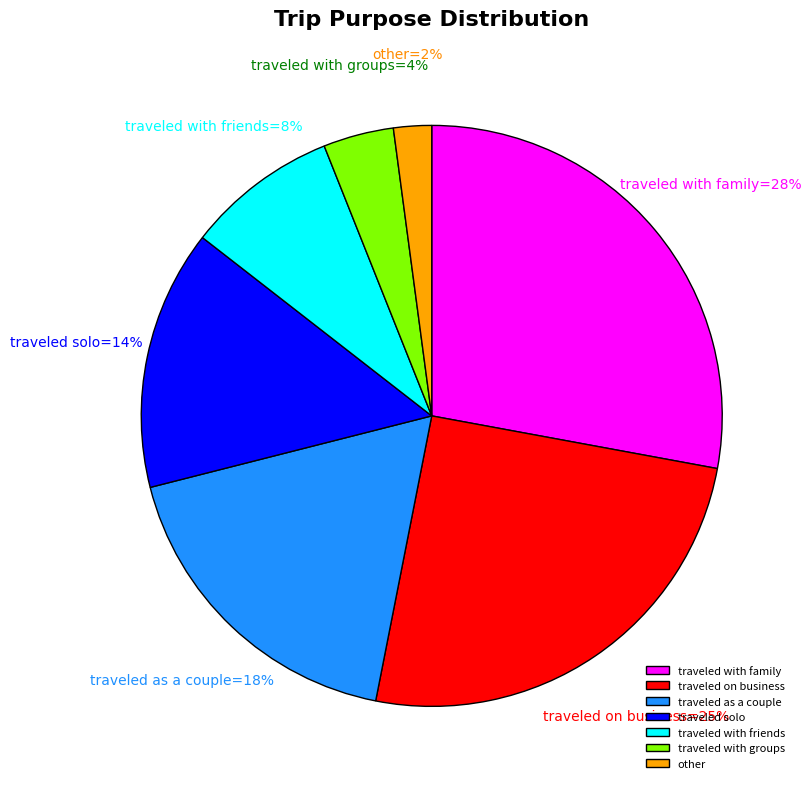

Approximately how many times larger is the value at traveled with groups compared to traveled solo?

0.3